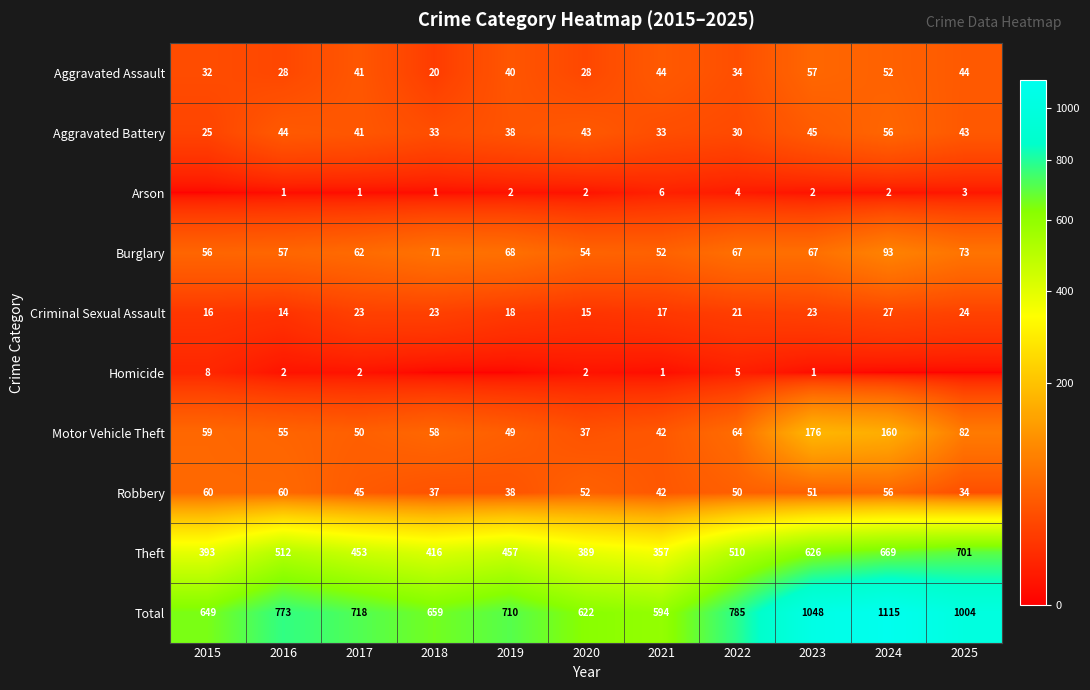

Is the value of Arson at 2018 greater than the value of Criminal Sexual Assault at 2017?

No